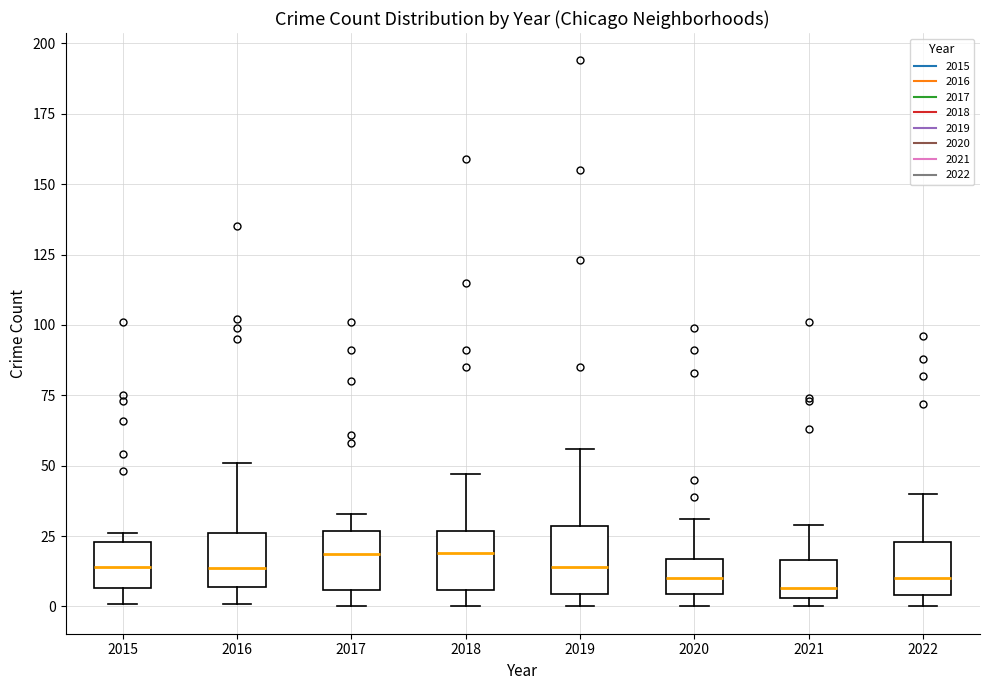

Reading left to right, transcribe this box plot: for each box, give where its median line is, the range the box spans, and where its two whiskers end, as read against the y-axis. The values are not printed on the chart, so give them approximately, as read against the axis.

2015: median 15, box 5 to 25, whiskers 0 to 25 (just above the box's upper edge)
2016: median 15, box 5 to 25, whiskers 0 to 50
2017: median 20, box 5 to 25, whiskers 0 to 35
2018: median 20, box 5 to 25, whiskers 0 to 45
2019: median 15, box 5 to 30, whiskers 0 to 55
2020: median 10, box 5 to 15, whiskers 0 to 30
2021: median 5 (just above the box's lower edge), box 5 to 15, whiskers 0 to 30
2022: median 10, box 5 to 25, whiskers 0 to 40